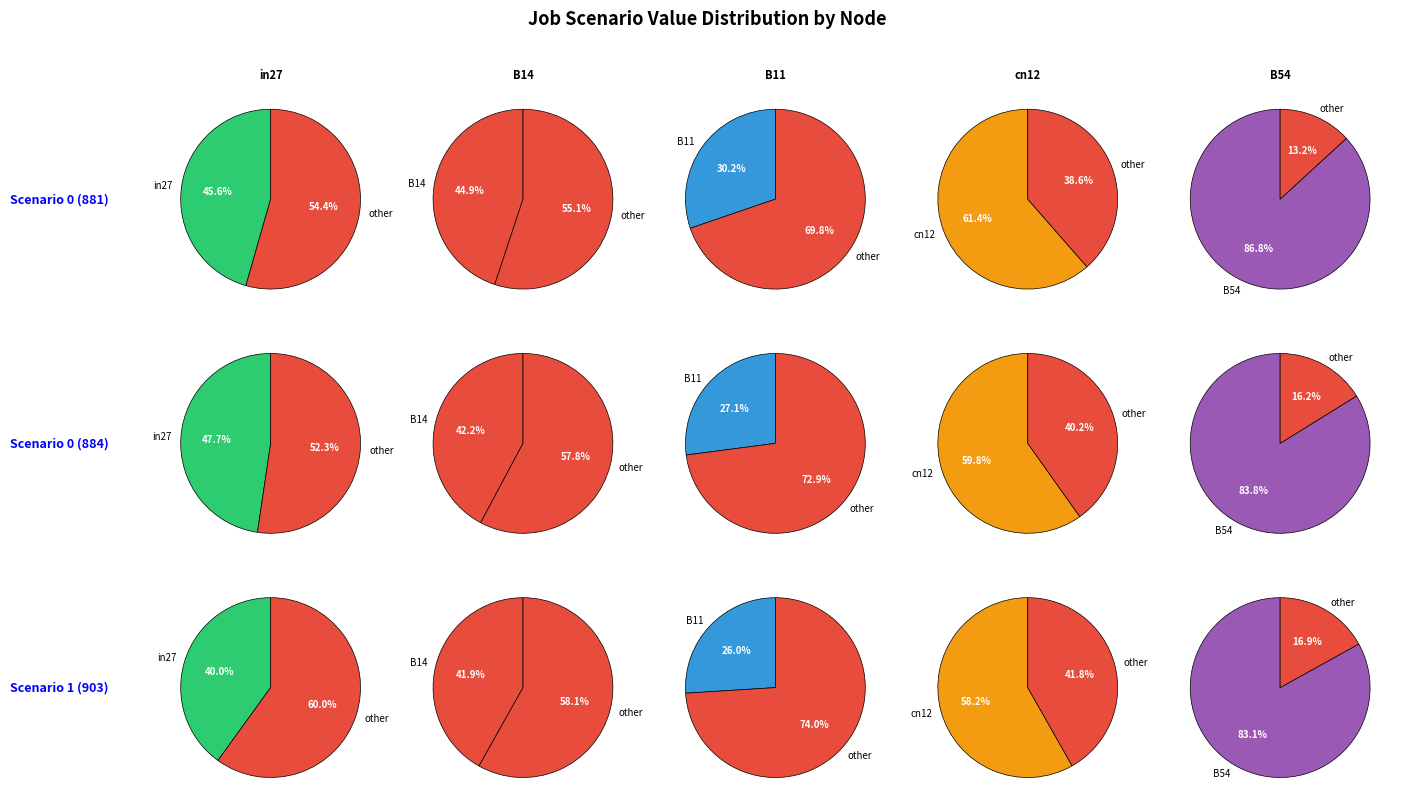

Combined, do cn12 and B54 account for over 50%?

Yes